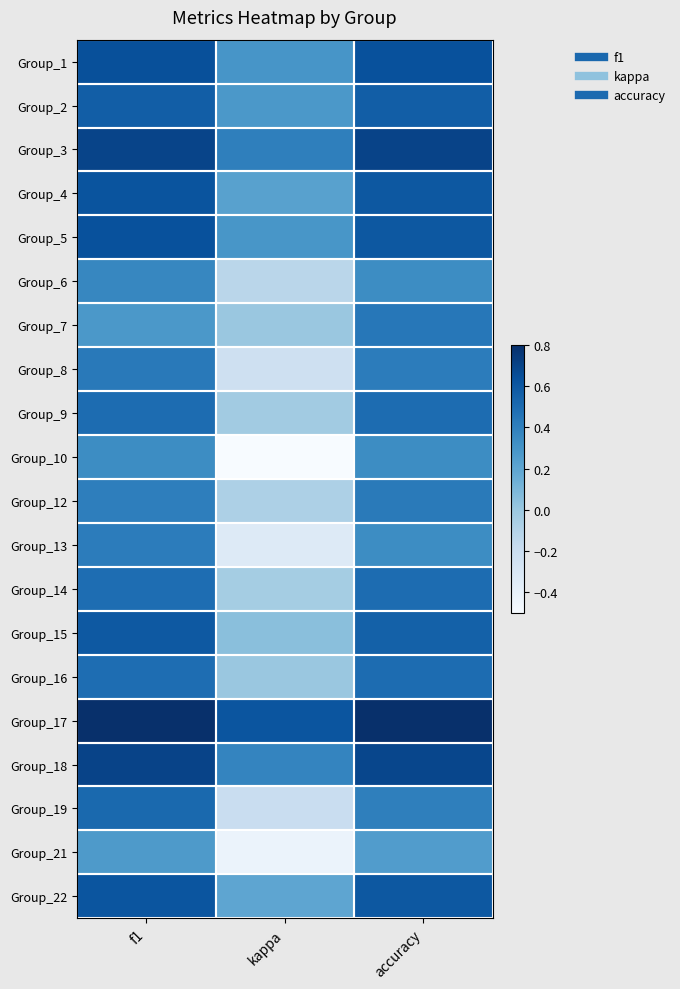

Reading left to right, list all the values displayed in this chart.

Group_1: f1=0.6	kappa=0.3	accuracy=0.6
Group_2: f1=0.6	kappa=0.3	accuracy=0.6
Group_3: f1=0.7	kappa=0.4	accuracy=0.7
Group_4: f1=0.6	kappa=0.2	accuracy=0.6
Group_5: f1=0.6	kappa=0.3	accuracy=0.6
Group_6: f1=0.4	kappa=-0.1	accuracy=0.3
Group_7: f1=0.3	kappa=0.0	accuracy=0.4
Group_8: f1=0.4	kappa=-0.2	accuracy=0.4
Group_9: f1=0.5	kappa=-0.0	accuracy=0.5
Group_10: f1=0.3	kappa=-0.5	accuracy=0.3
Group_12: f1=0.4	kappa=-0.1	accuracy=0.4
Group_13: f1=0.4	kappa=-0.3	accuracy=0.3
Group_14: f1=0.5	kappa=-0.0	accuracy=0.5
Group_15: f1=0.6	kappa=0.1	accuracy=0.6
Group_16: f1=0.5	kappa=0.0	accuracy=0.5
Group_17: f1=0.8	kappa=0.6	accuracy=0.8
Group_18: f1=0.7	kappa=0.4	accuracy=0.7
Group_19: f1=0.5	kappa=-0.2	accuracy=0.4
Group_21: f1=0.3	kappa=-0.4	accuracy=0.2
Group_22: f1=0.6	kappa=0.2	accuracy=0.6